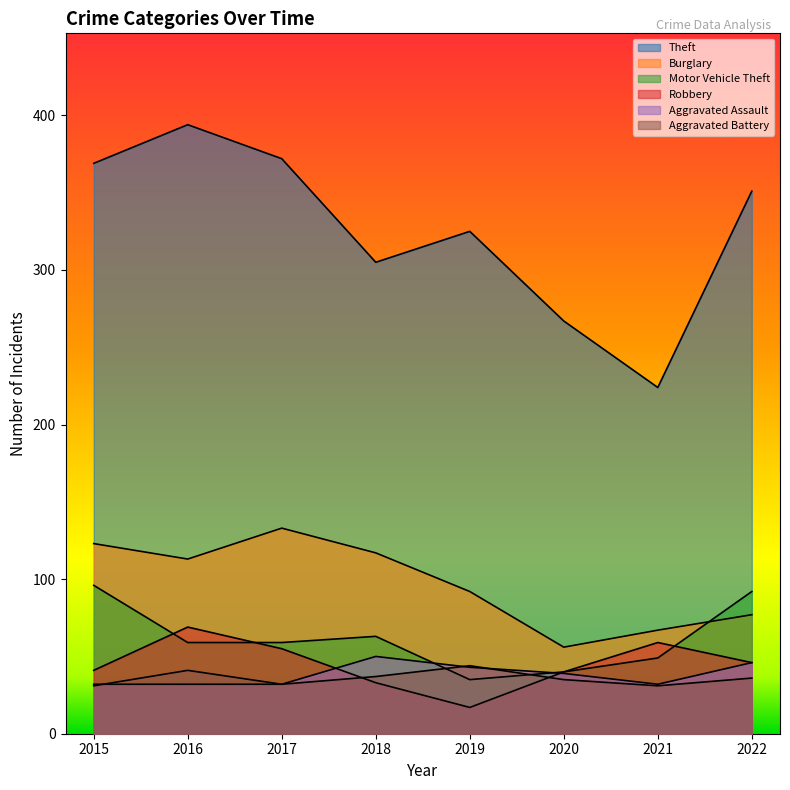

Reading left to right, list all the values displayed in this chart.

Theft: 369	394	372	305	325	267	224	351
Burglary: 123	113	133	117	92	56	67	77
Motor Vehicle Theft: 96	59	59	63	35	40	49	92
Robbery: 41	69	55	33	17	40	59	46
Aggravated Assault: 32	32	32	50	43	39	32	46
Aggravated Battery: 31	41	32	37	44	35	31	36